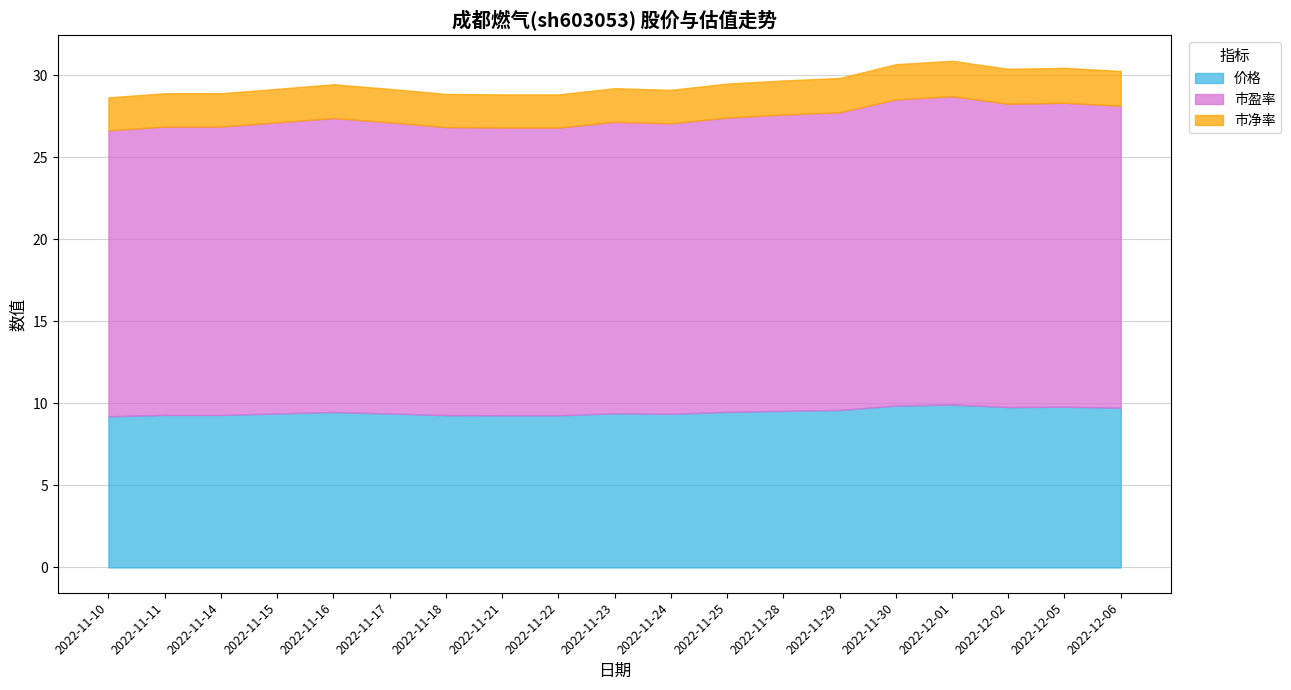

Reading right to left, what are all the values shown in this chart?

价格: 2022-12-06=9.7	2022-12-05=9.8	2022-12-02=9.8	2022-12-01=9.9	2022-11-30=9.9	2022-11-29=9.6	2022-11-28=9.5	2022-11-25=9.5	2022-11-24=9.4	2022-11-23=9.4	2022-11-22=9.3	2022-11-21=9.3	2022-11-18=9.3	2022-11-17=9.4	2022-11-16=9.5	2022-11-15=9.4	2022-11-14=9.3	2022-11-11=9.3	2022-11-10=9.2
市盈率: 2022-12-06=18.4	2022-12-05=18.5	2022-12-02=18.5	2022-12-01=18.8	2022-11-30=18.6	2022-11-29=18.1	2022-11-28=18.1	2022-11-25=17.9	2022-11-24=17.7	2022-11-23=17.8	2022-11-22=17.5	2022-11-21=17.5	2022-11-18=17.6	2022-11-17=17.7	2022-11-16=17.9	2022-11-15=17.7	2022-11-14=17.6	2022-11-11=17.6	2022-11-10=17.4
市净率: 2022-12-06=2.1	2022-12-05=2.1	2022-12-02=2.1	2022-12-01=2.2	2022-11-30=2.1	2022-11-29=2.1	2022-11-28=2.1	2022-11-25=2.1	2022-11-24=2.0	2022-11-23=2.0	2022-11-22=2.0	2022-11-21=2.0	2022-11-18=2.0	2022-11-17=2.0	2022-11-16=2.1	2022-11-15=2.0	2022-11-14=2.0	2022-11-11=2.0	2022-11-10=2.0